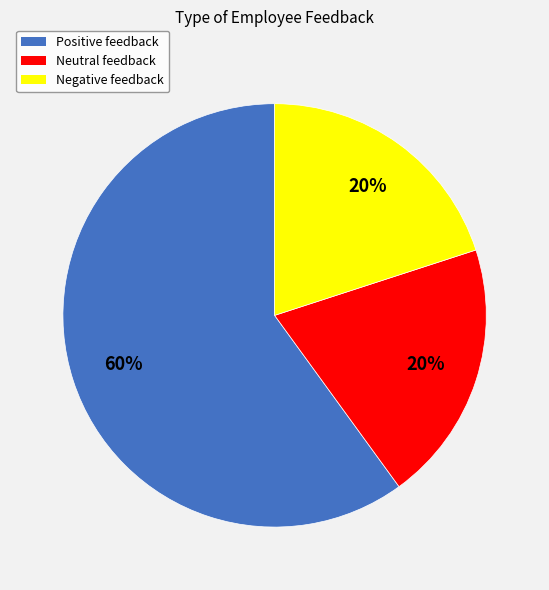

Does Negative account for over 50% of the chart?

No